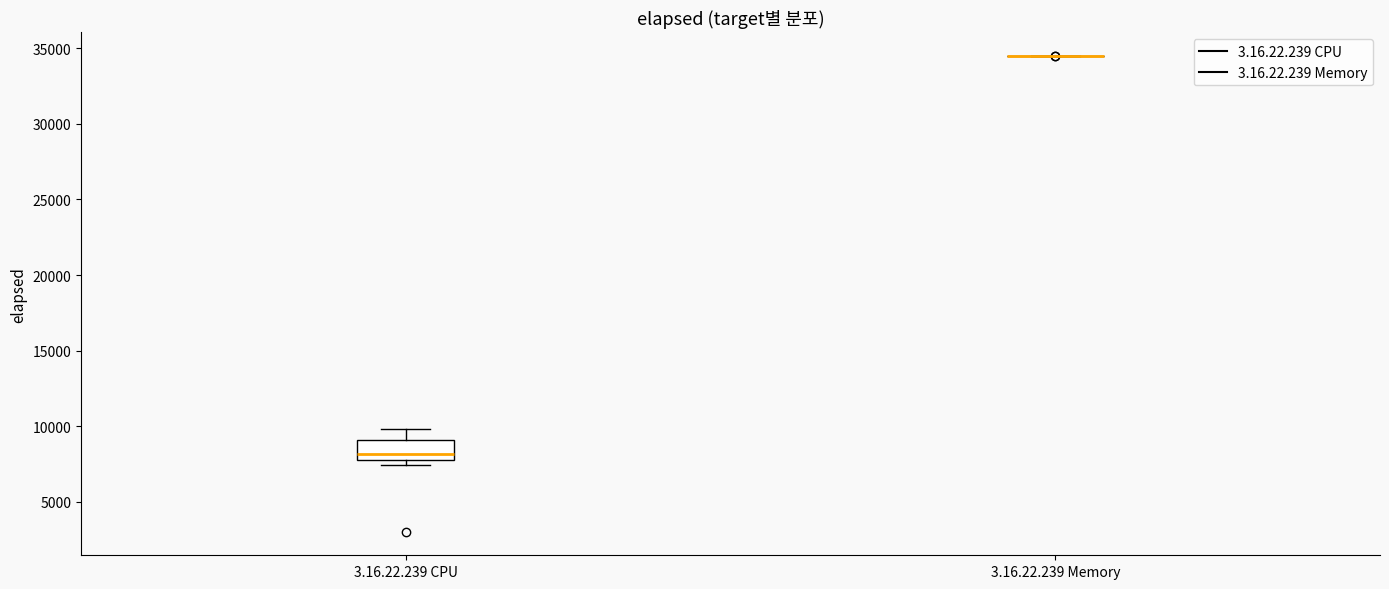

Comparing the boxes themselves (not the whiskers), which one is the tallest?

3.16.22.239 CPU